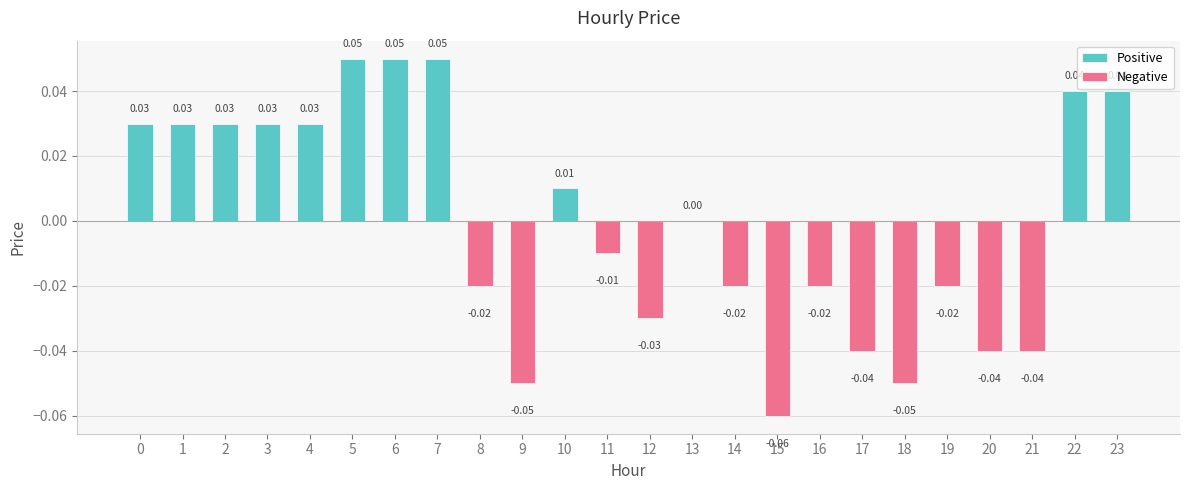

Does the chart contain any negative values?

Yes